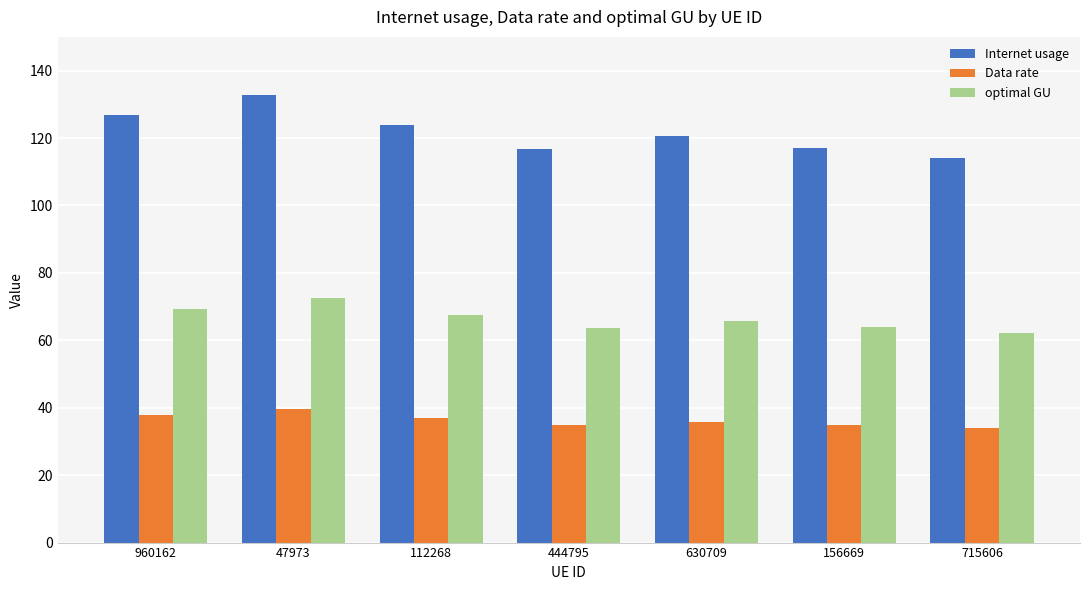

Between 444795 and 630709, which series saw the biggest shift?

Internet usage